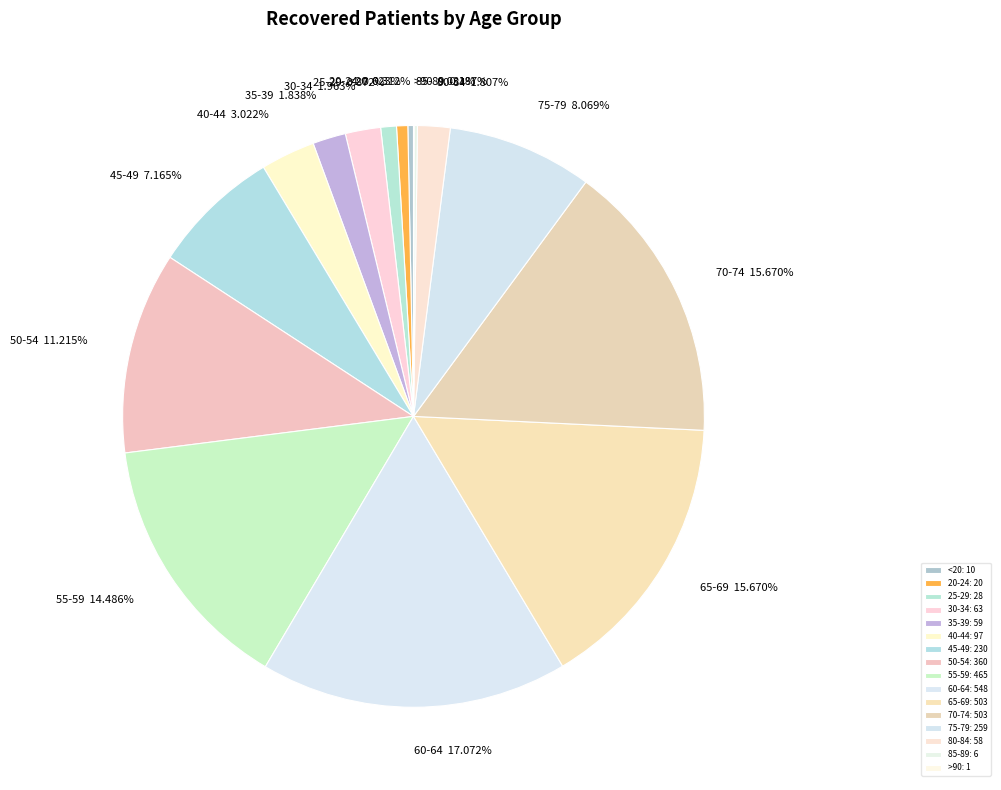

True or false: 80-84 accounts for 2% of the total.

True